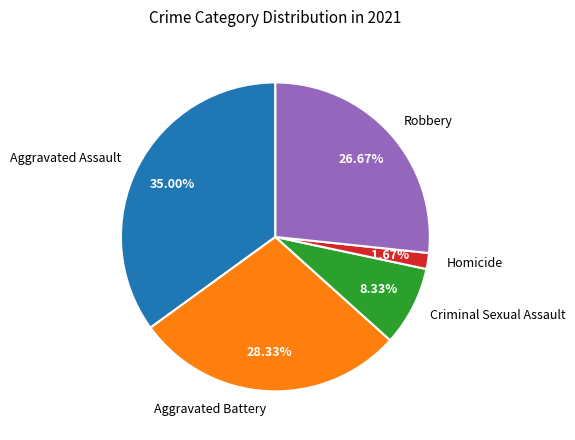

The Criminal Sexual Assault slice represents 1% of the pie. True or false?

False